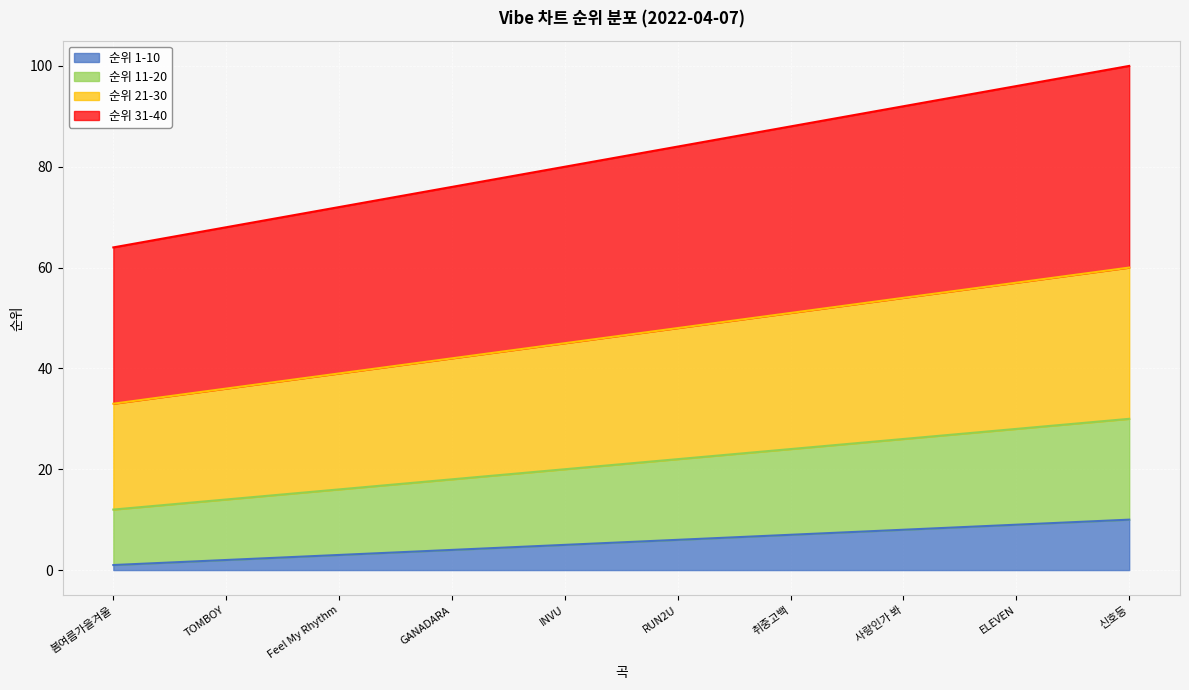

What are all the series names shown in the legend?

순위 1-10, 순위 11-20, 순위 21-30, 순위 31-40